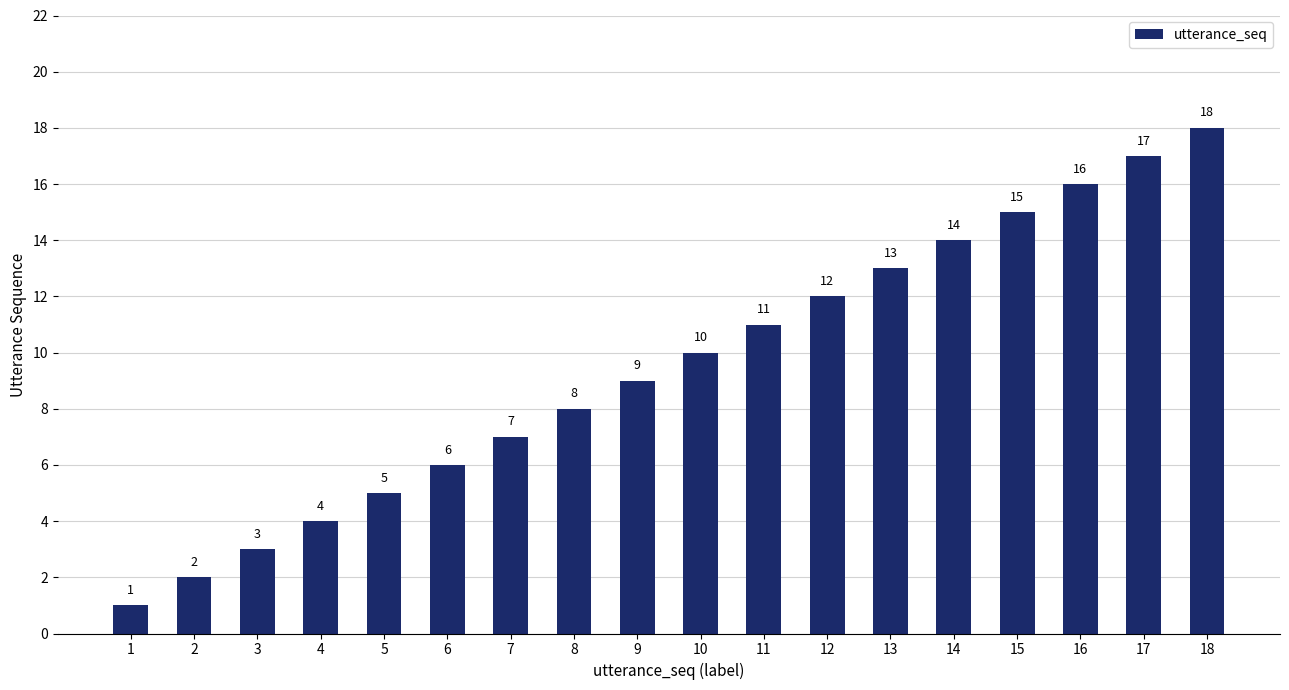

What is the difference between the maximum and minimum values?

17